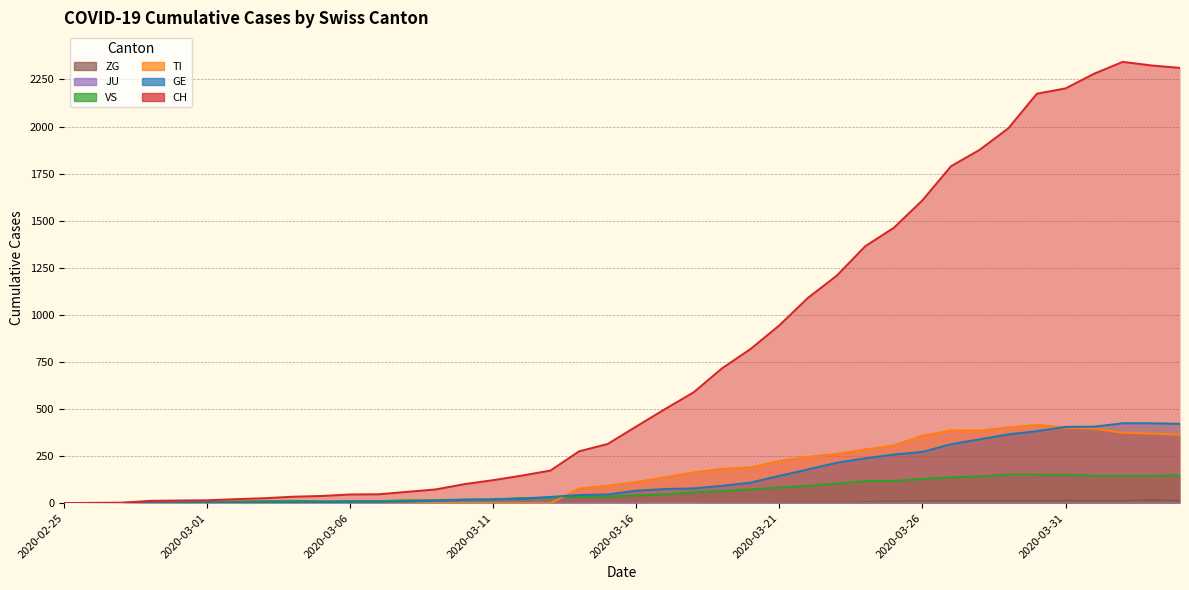

What is the sum of all VS values?

2515